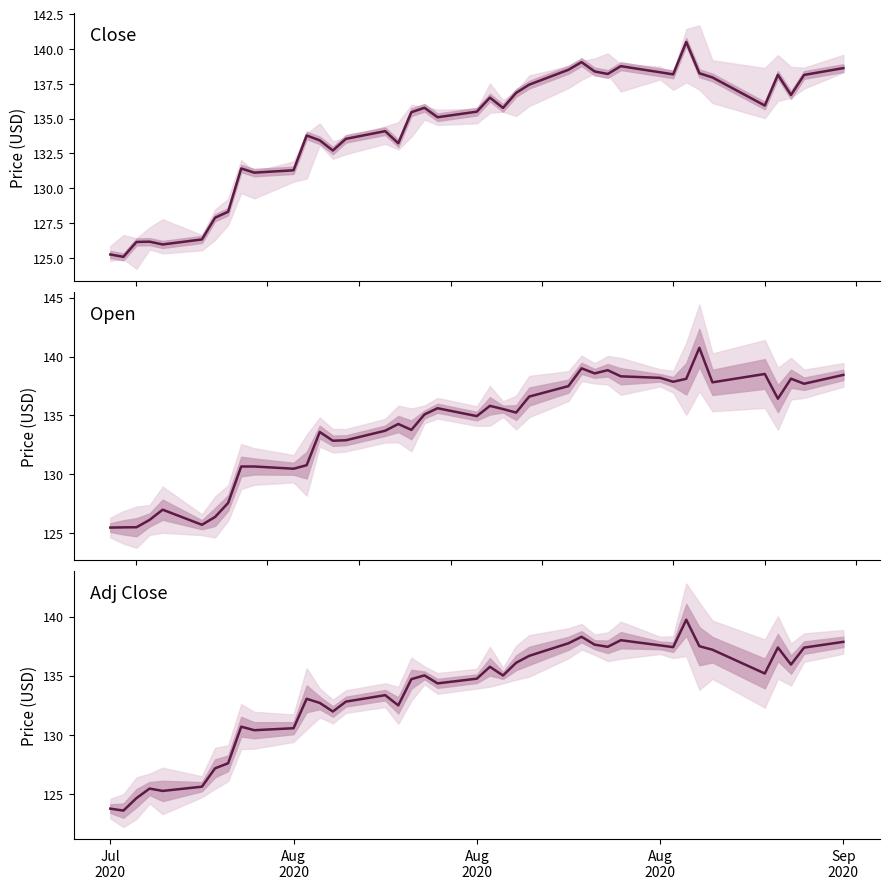

What is the average value of the Close series?

134.2